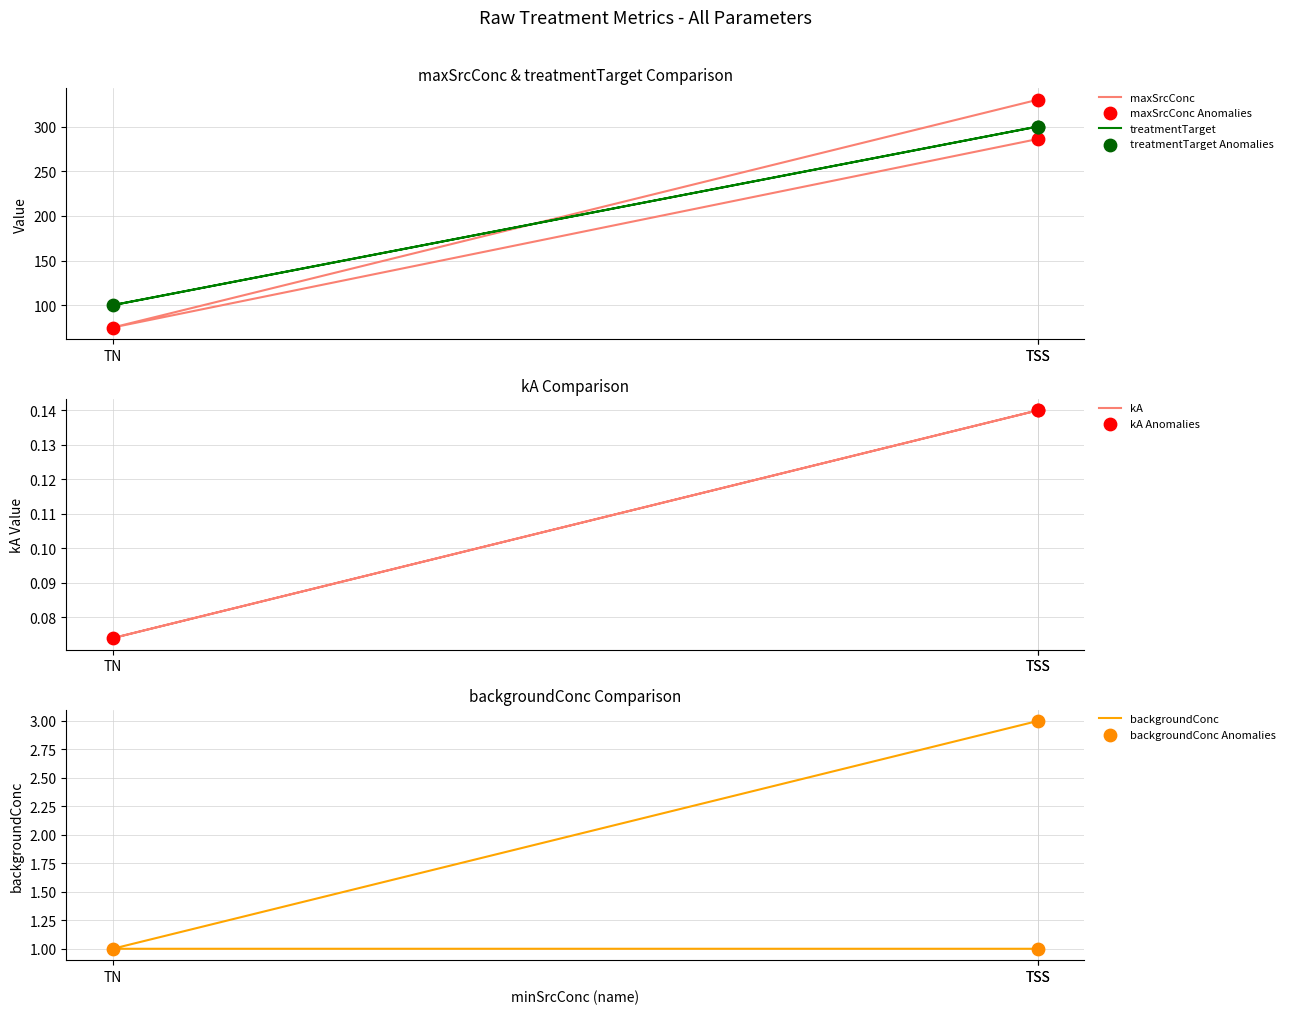

Which series reaches the maximum Y coordinate?

maxSrcConc